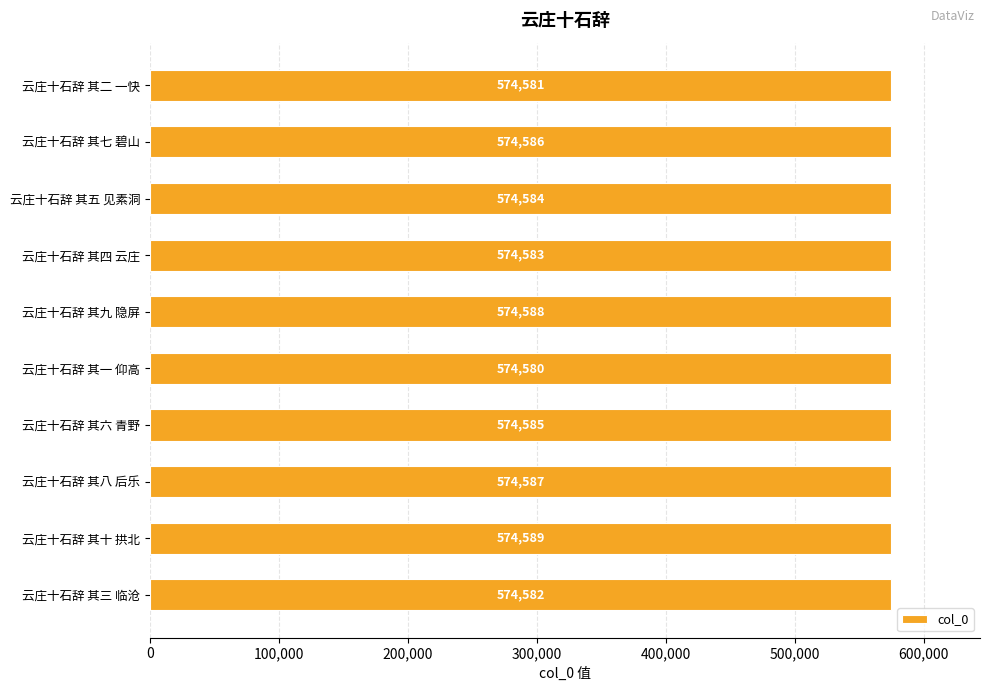

Which category has the highest value across all series?

云庄十石辞 其十 拱北